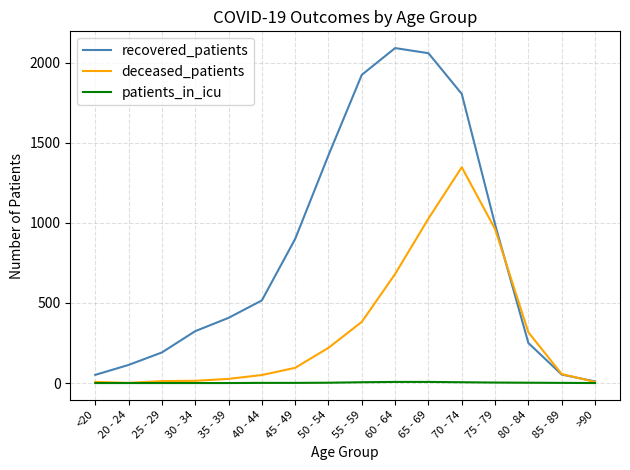

Is this an area chart (filled region under the line)?

No